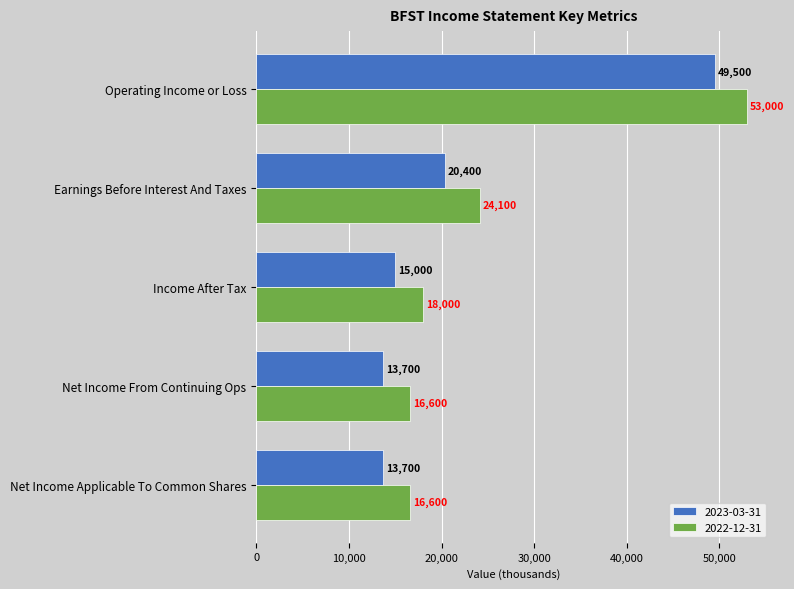

How many distinct data groups are displayed?

2